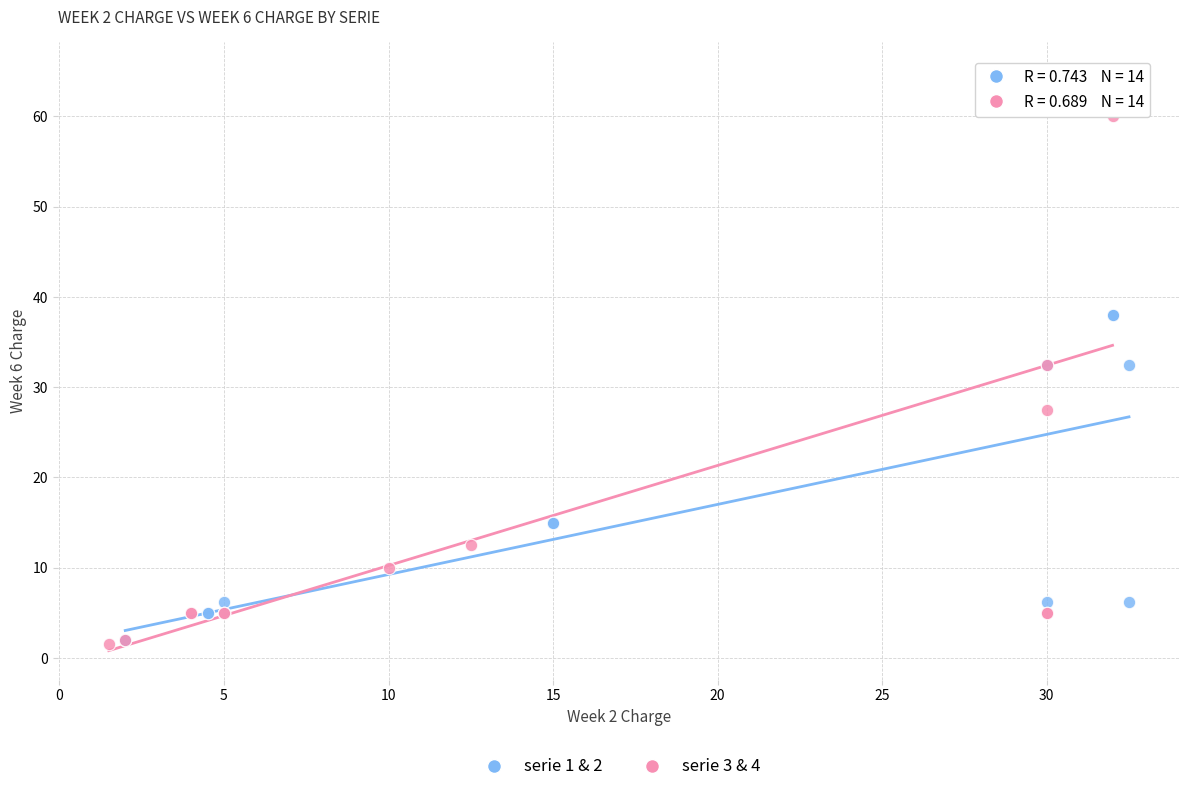

What are all the series names shown in the legend?

serie 1 & 2, serie 3 & 4